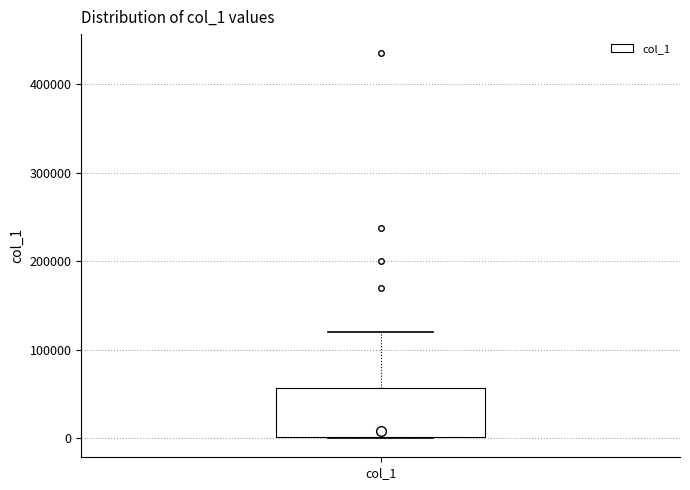

Read this box plot against the y-axis: the position of the median line, the range covered by the box, and the ends of both whiskers. The values are not printed on the chart, so give them approximately, as read against the axis.

median 10000, box 0 to 60000, whiskers 0 to 120000